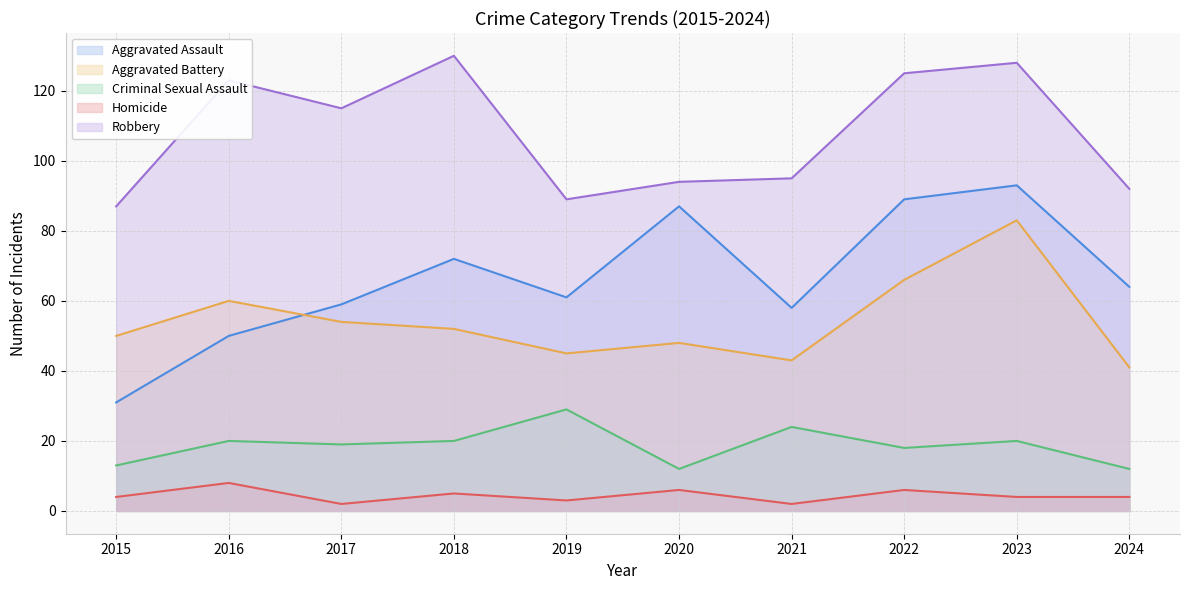

At which label does Aggravated Battery first exceed 52?

2016